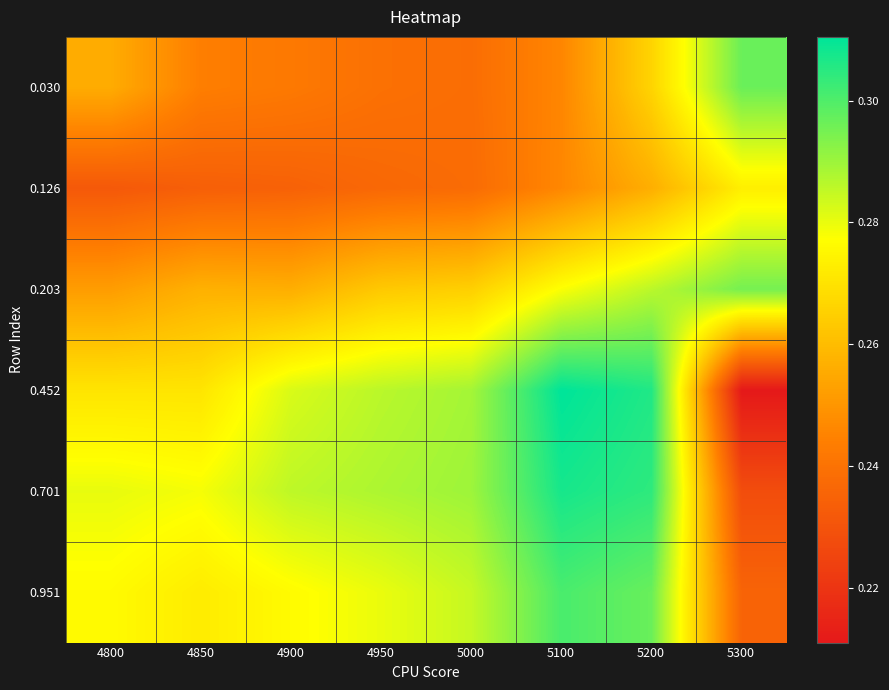

Which series has the largest range (max minus min)?

0.452